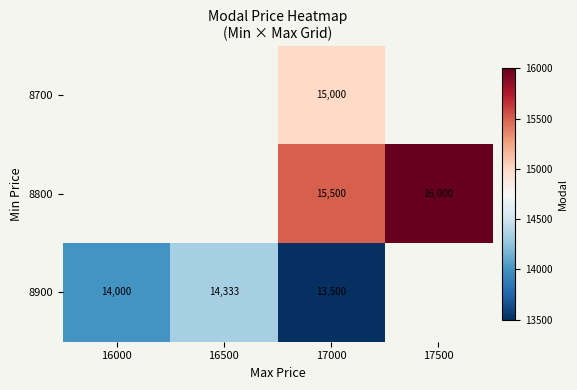

How many data points does each series have?

4